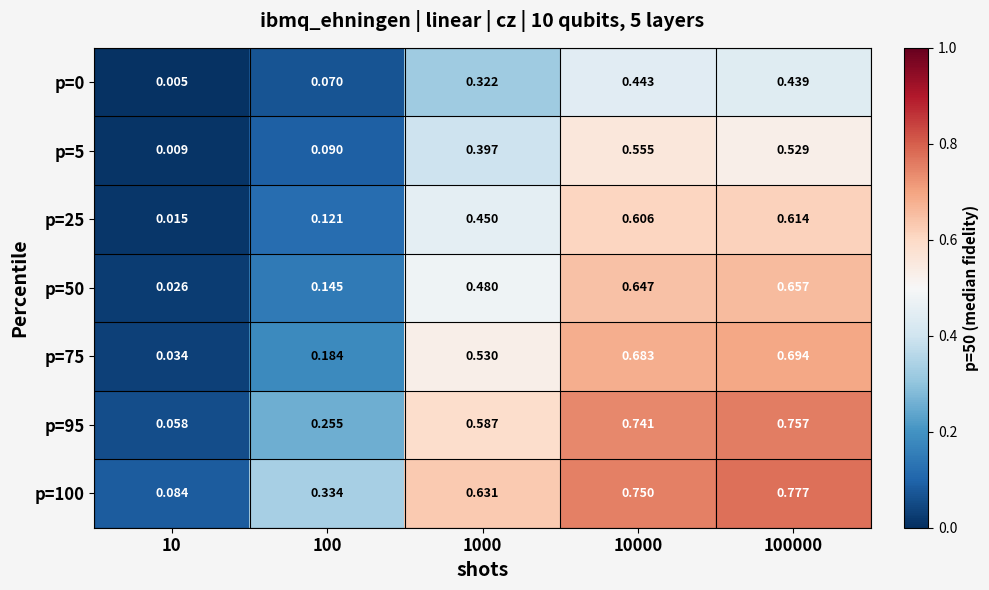

Is the value of p=95 at 10000 greater than the value of p=50 at 100?

Yes